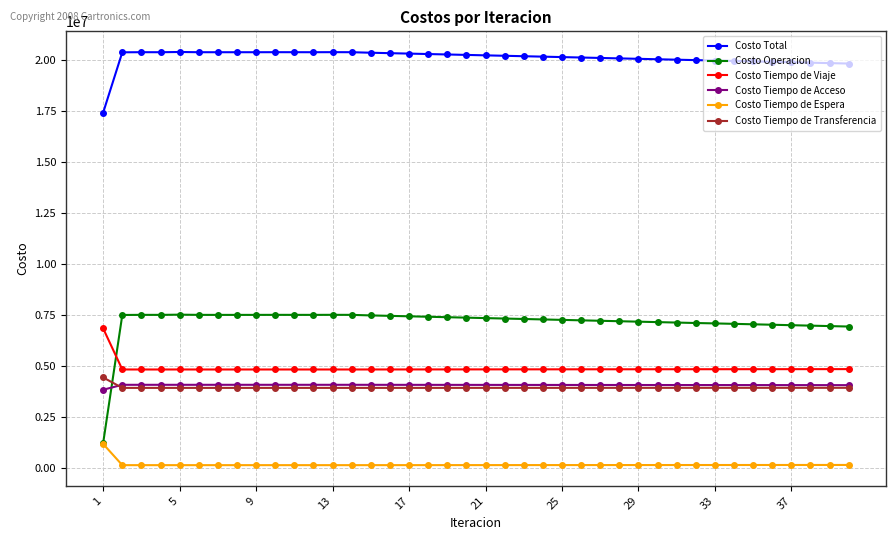

Rank the series by their maximum value, from highest to lowest.

Costo Total, Costo Operacion, Costo Tiempo de Viaje, Costo Tiempo de Transferencia, Costo Tiempo de Acceso, Costo Tiempo de Espera